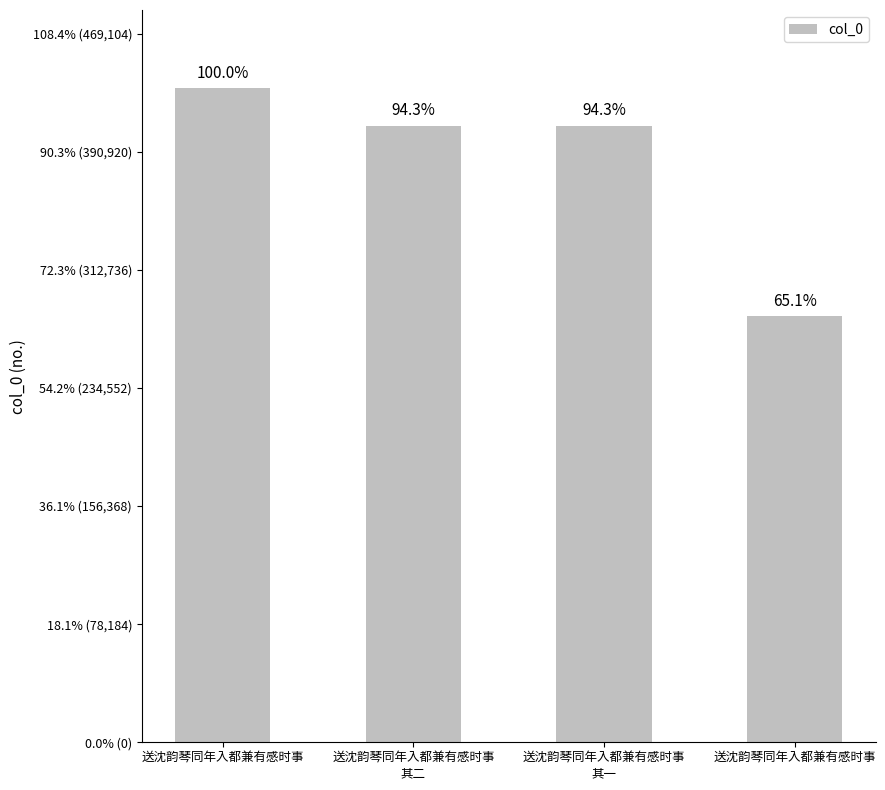

Are the bars horizontal?

No